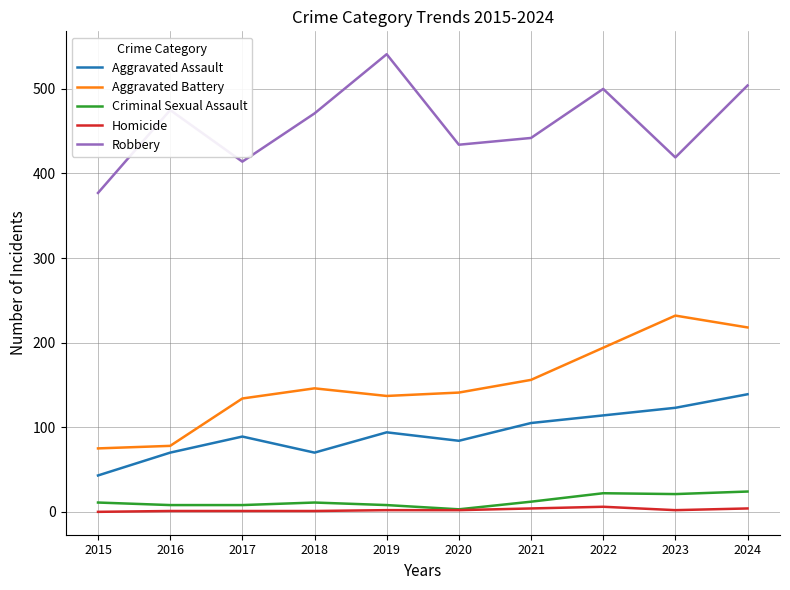

Is it true that Homicide equals 4 at 2021?

True